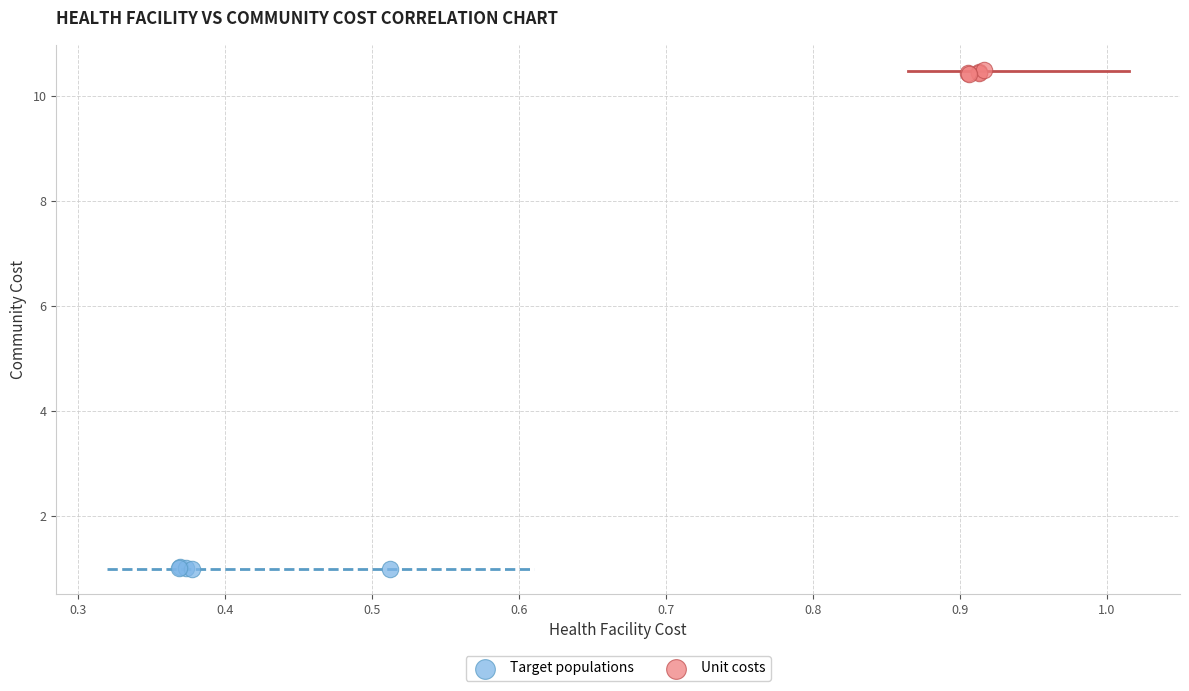

Which series reaches the maximum Y coordinate?

Unit costs